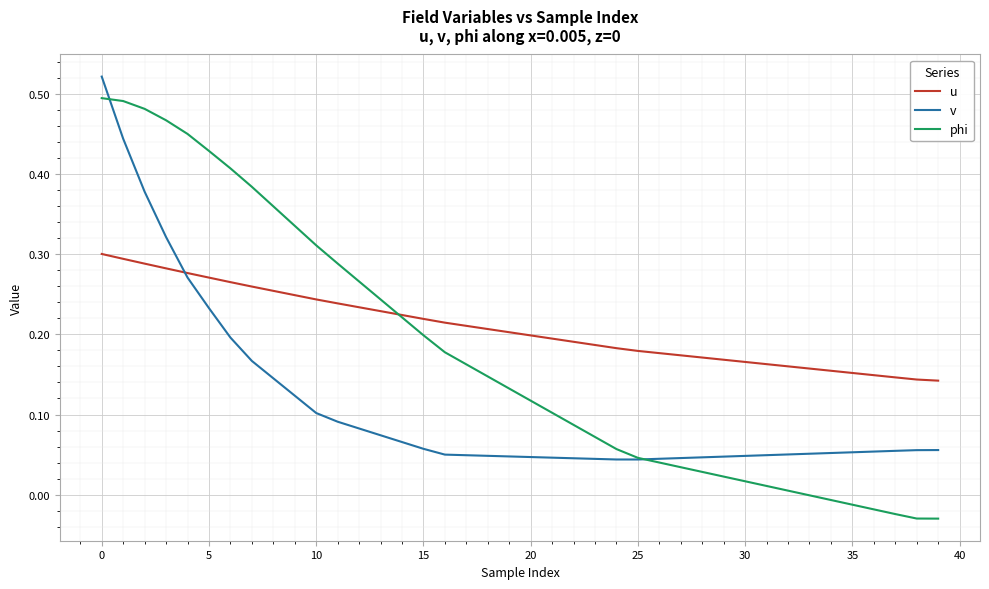

Which series has the largest range (max minus min)?

phi